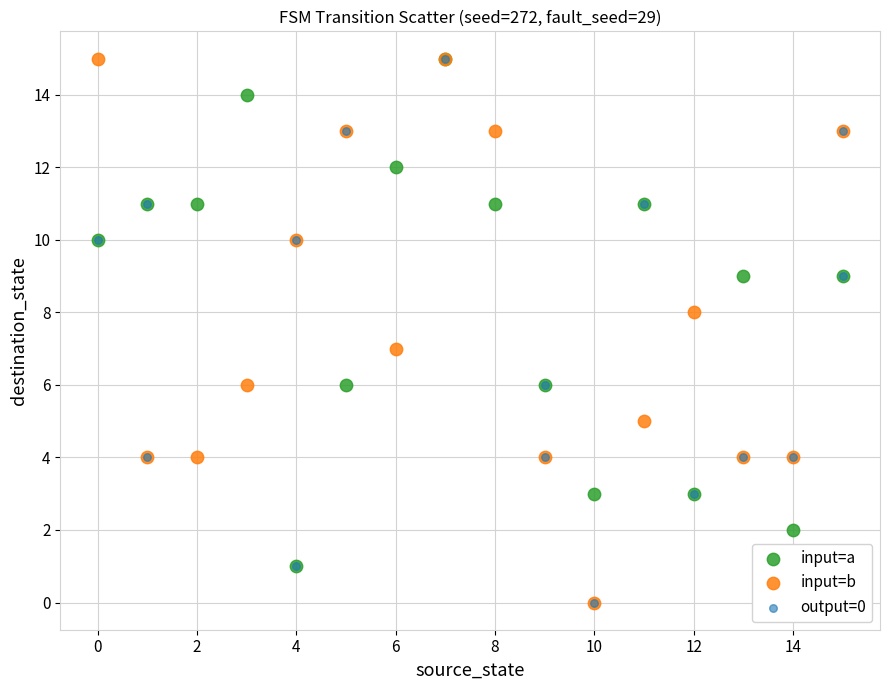

What are all the series names shown in the legend?

input=a, input=b, output=0